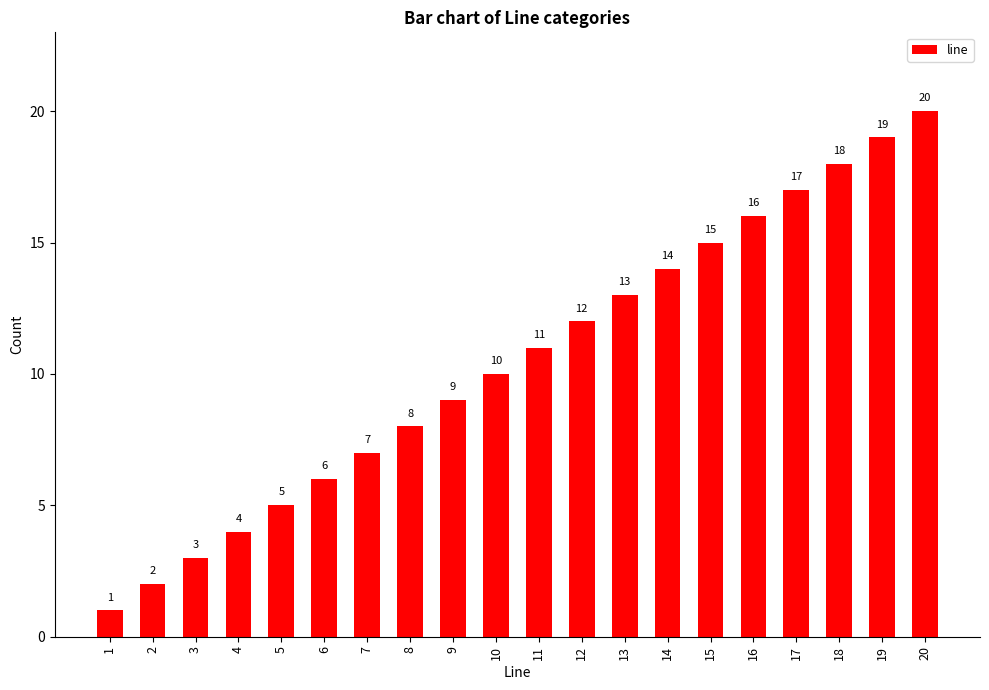

What is the change in value from 7 to 15?

+8